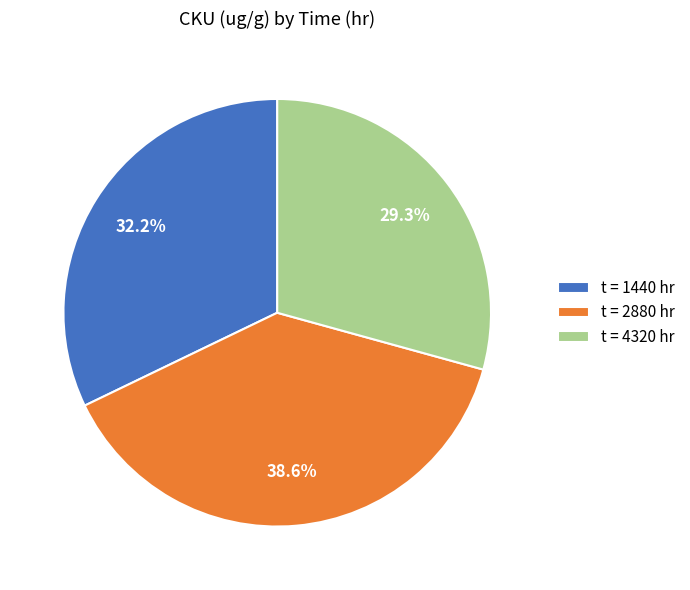

Does t = 2880 hr account for over 50% of the chart?

No